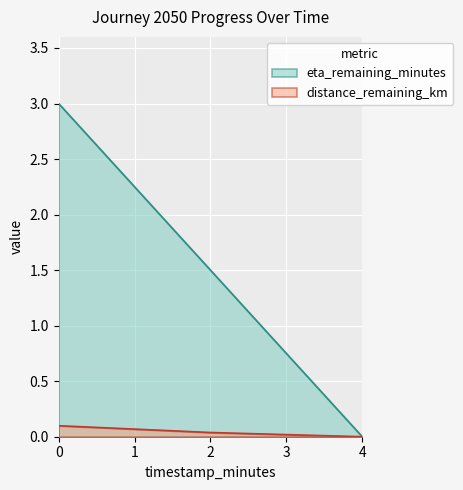

Is it true that distance_remaining_km equals 0.0 at 4?

True